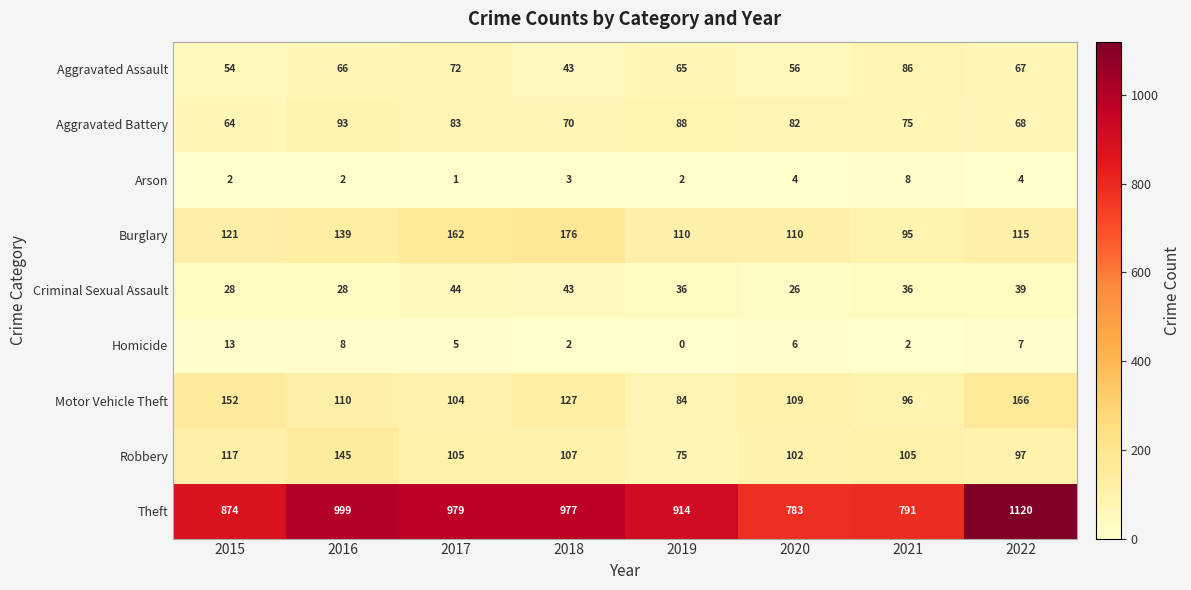

Is the value of Theft at 2017 greater than the value of Arson at 2022?

Yes